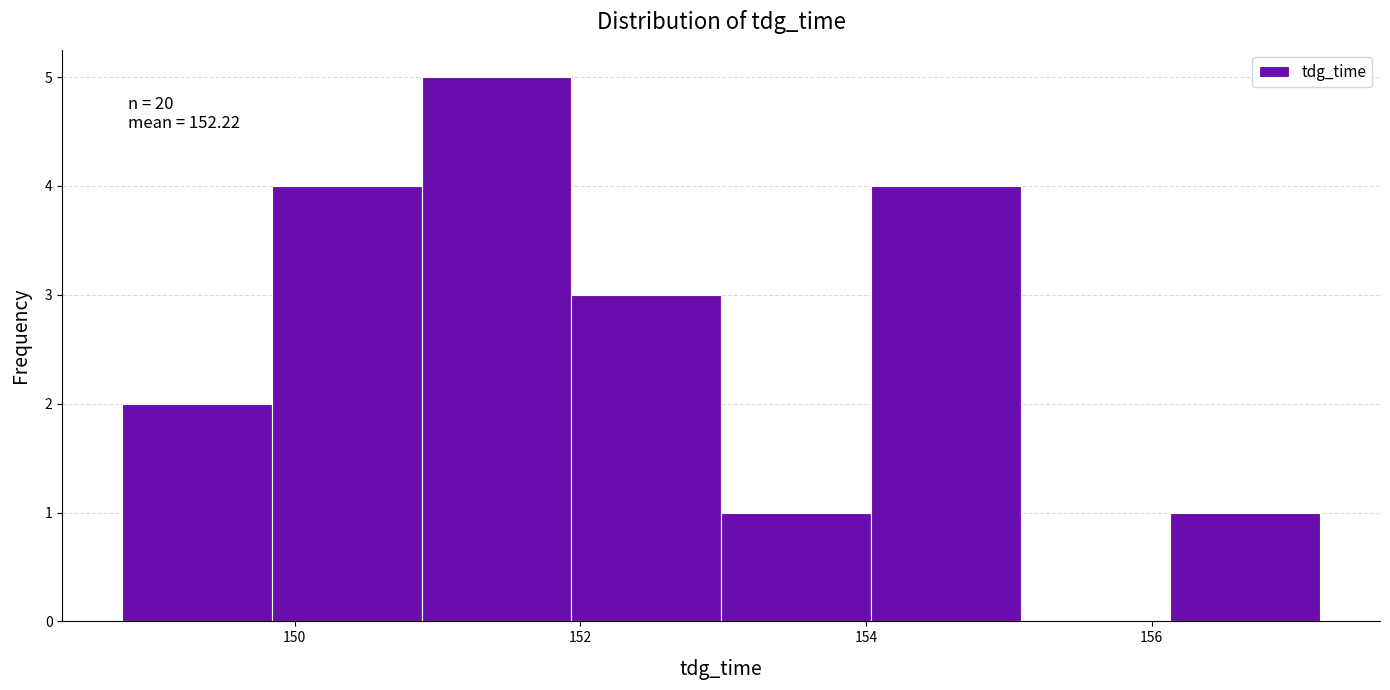

Over which range of the x-axis is the bar tallest?

150.8 to 152.0